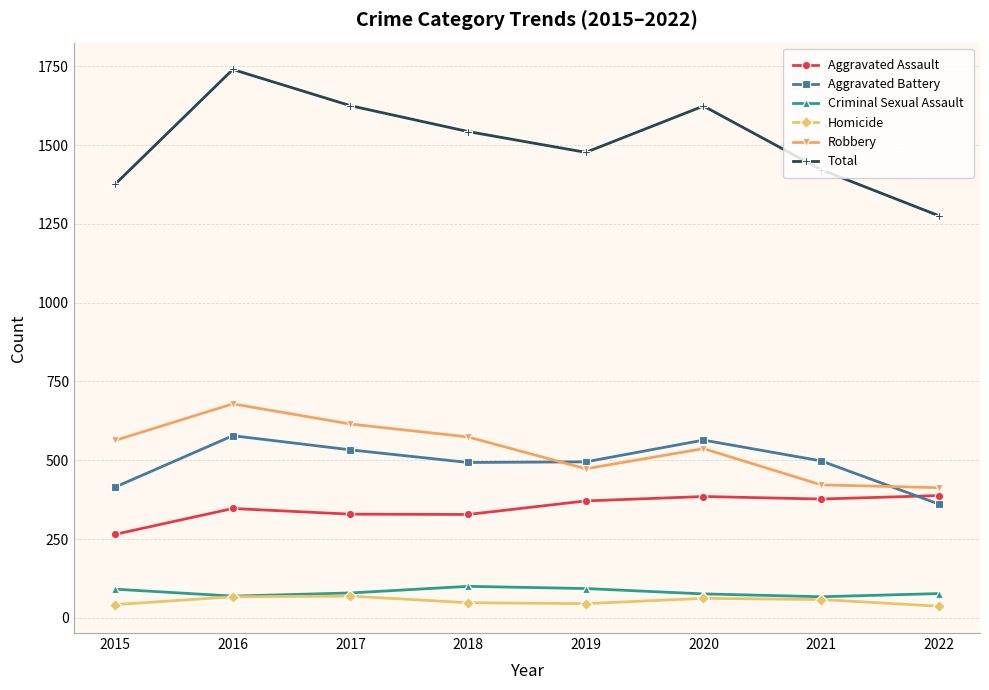

List the series in order of their peak value, lowest first.

Homicide, Criminal Sexual Assault, Aggravated Assault, Aggravated Battery, Robbery, Total